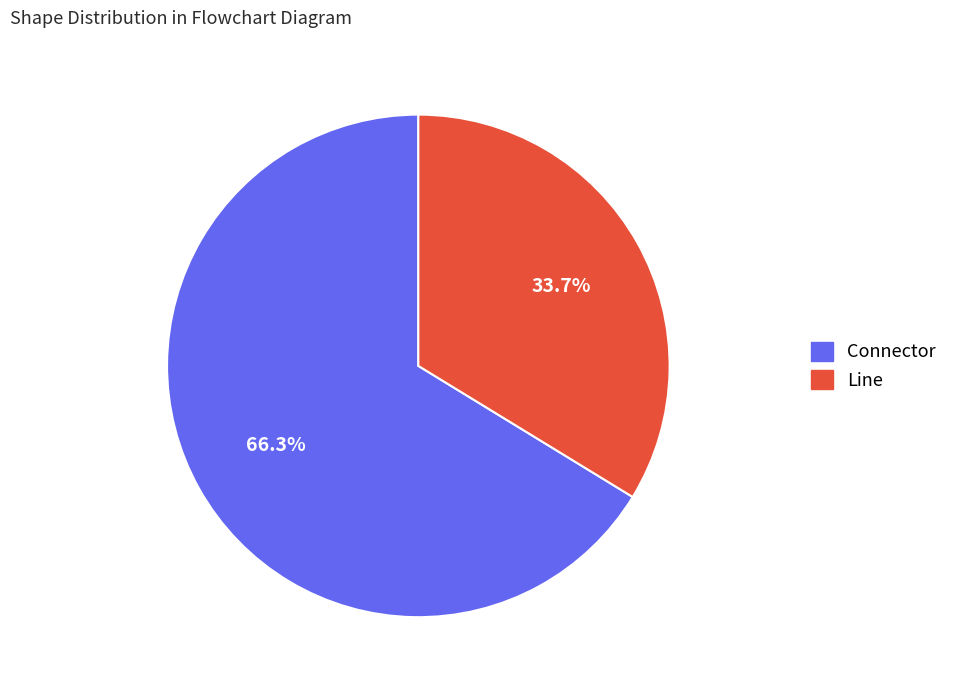

Is there any slice that represents more than half of the pie?

Yes